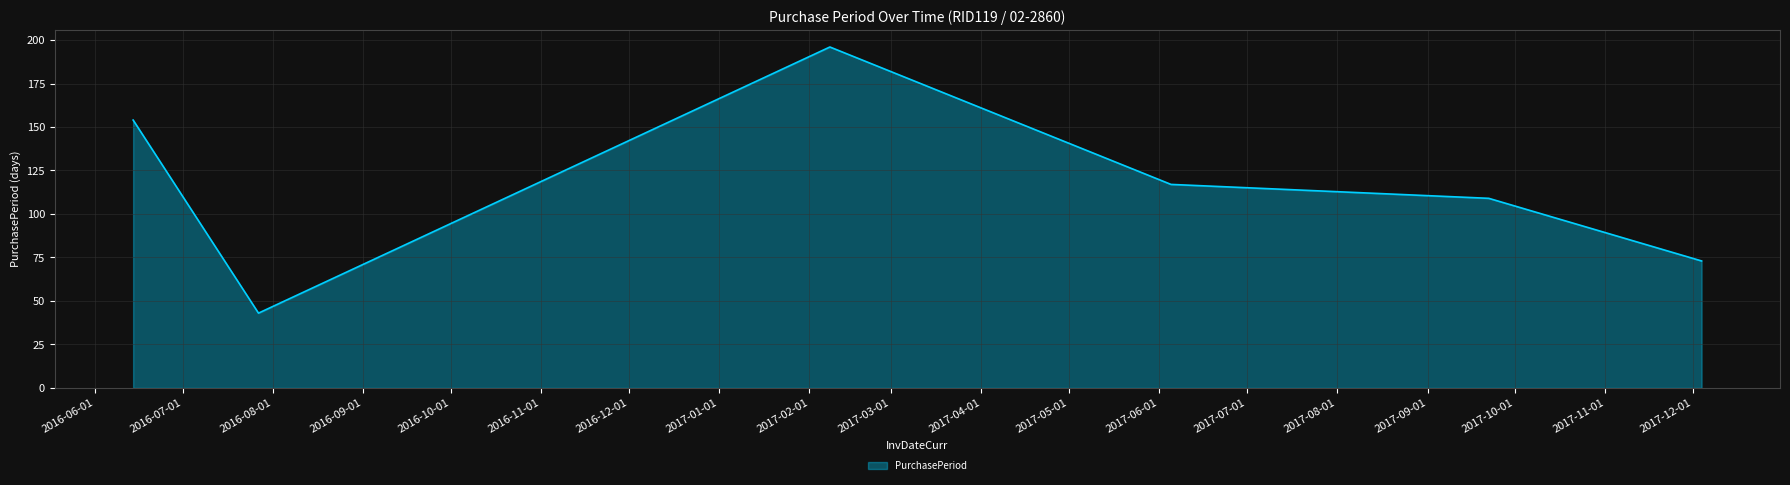

How many values are between 73 and 154?

4